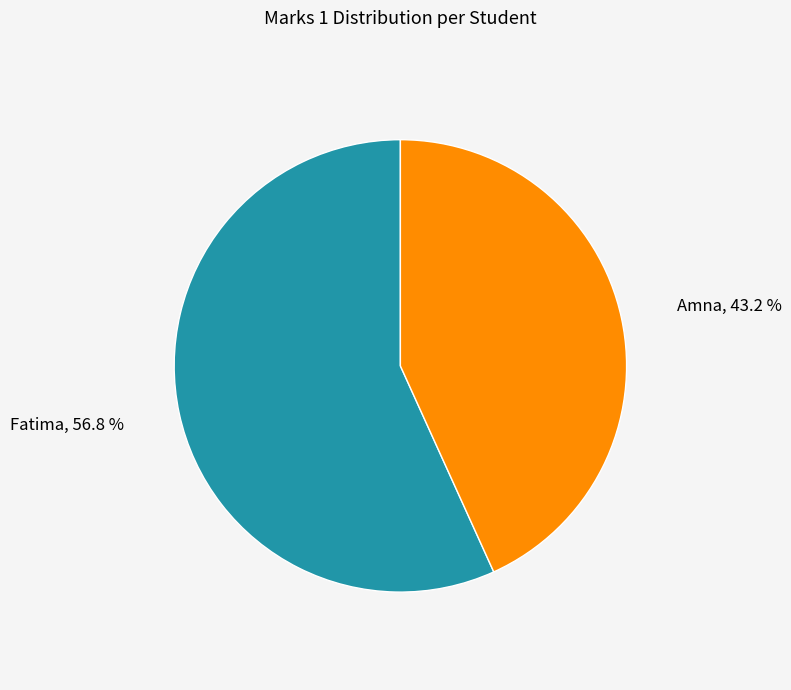

Does any single category account for the majority?

Yes